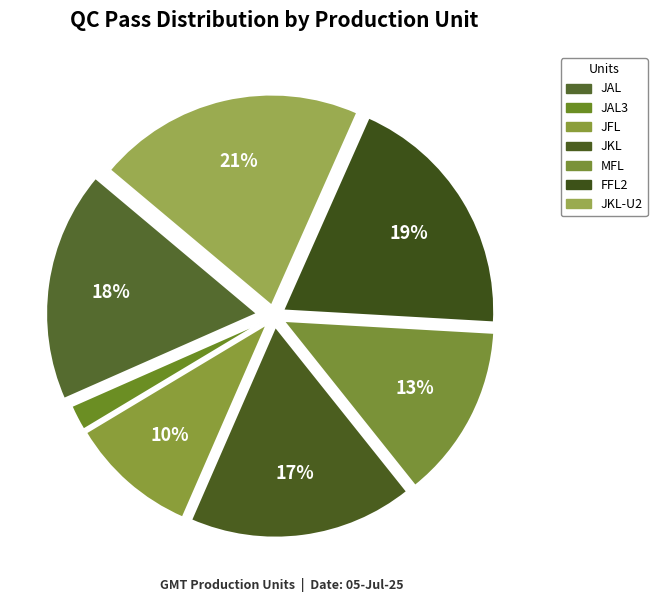

How many segments does this pie chart have?

7